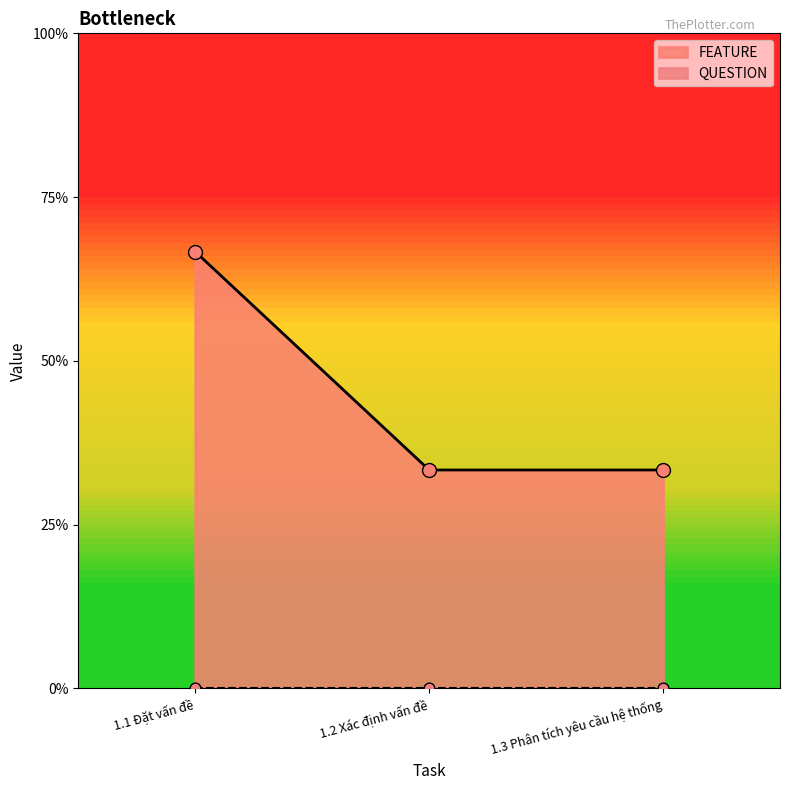

Which has a higher value, 1.3 Phân tích yêu cầu hệ thống or 1.1 Đặt vấn đề?

1.1 Đặt vấn đề